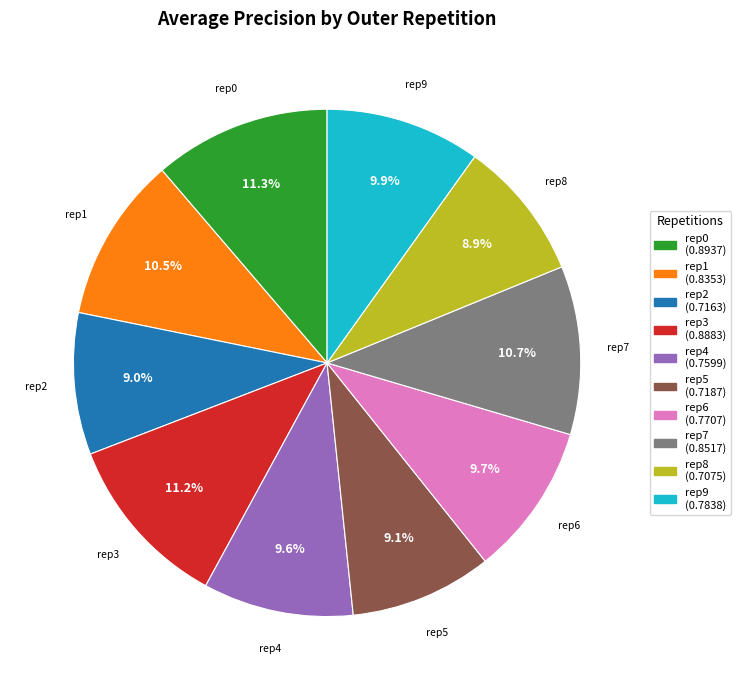

Is there a majority slice in this chart?

No